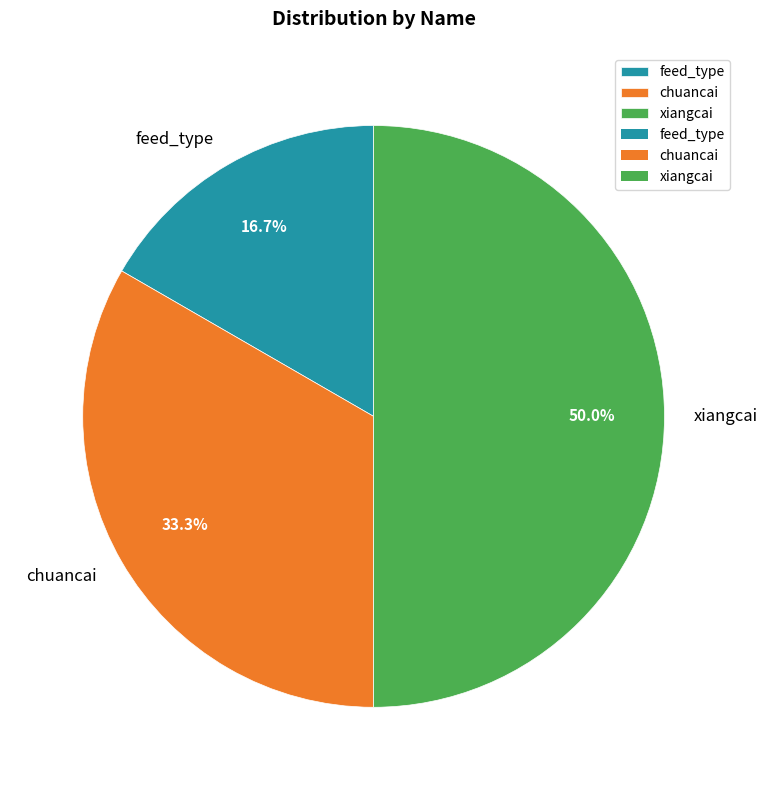

Rank the categories by value from lowest to highest.

feed_type, chuancai, xiangcai